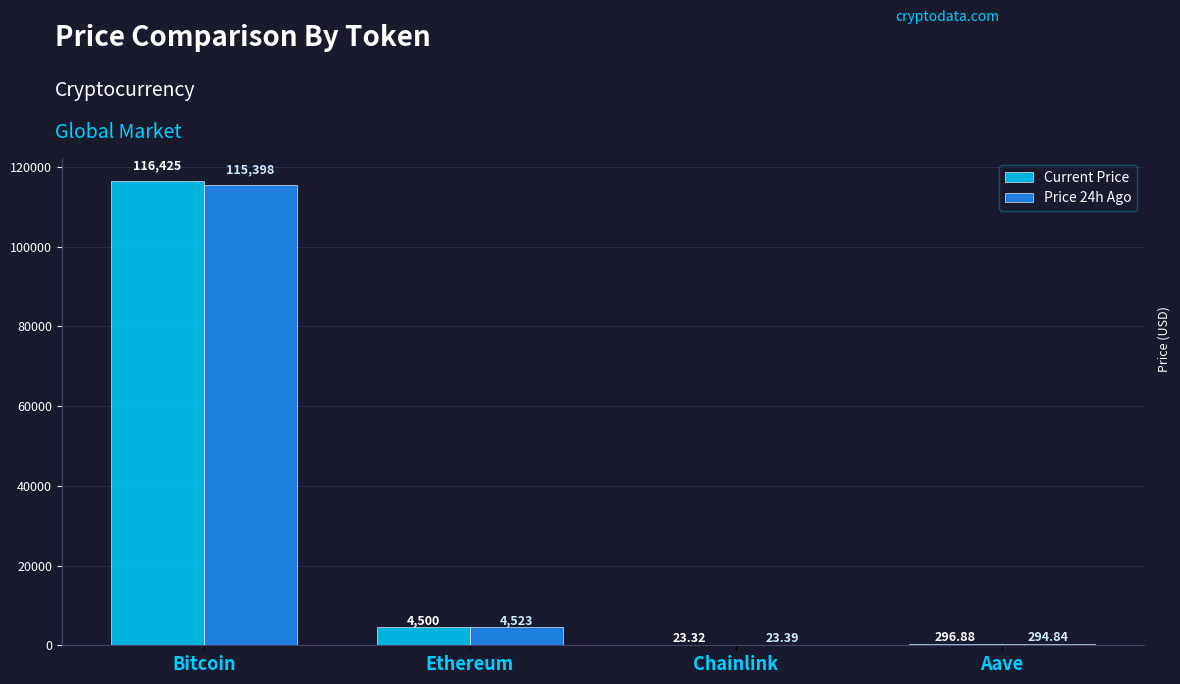

Which series has the largest total across all categories?

Current Price